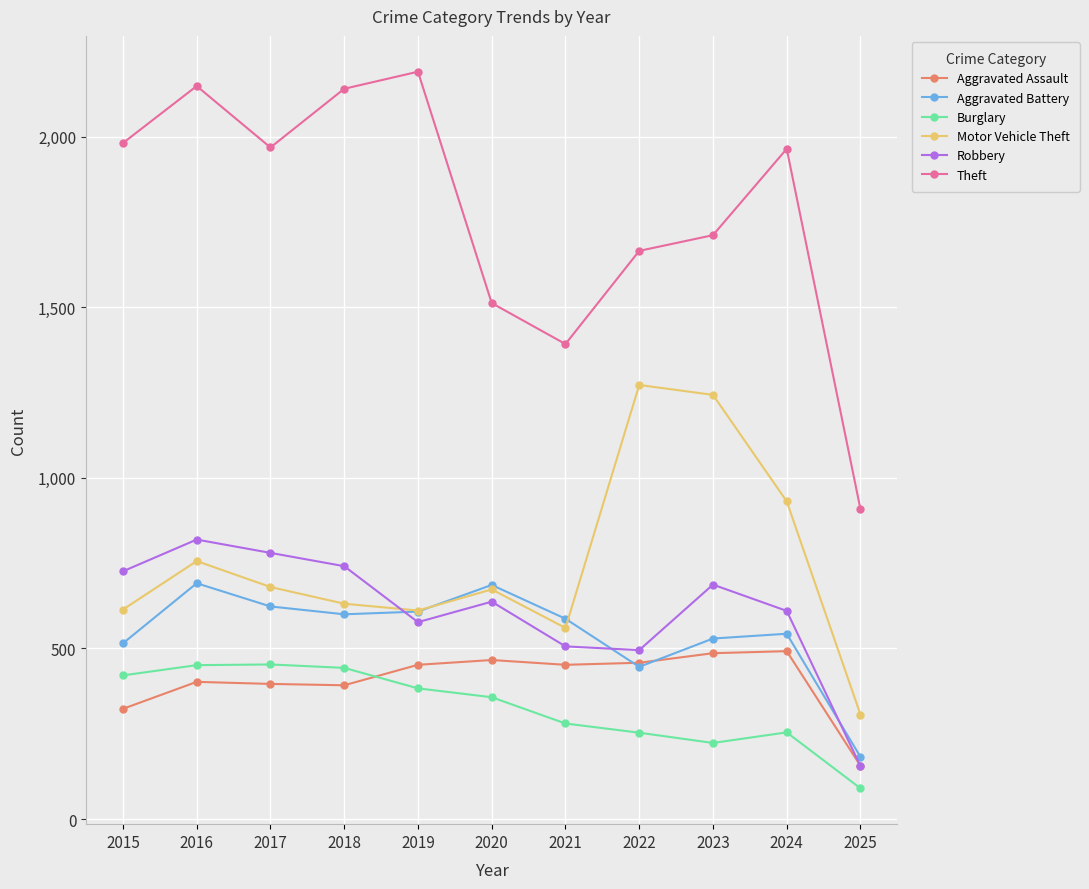

True or false: Aggravated Assault has more than 0 interior local peaks.

True